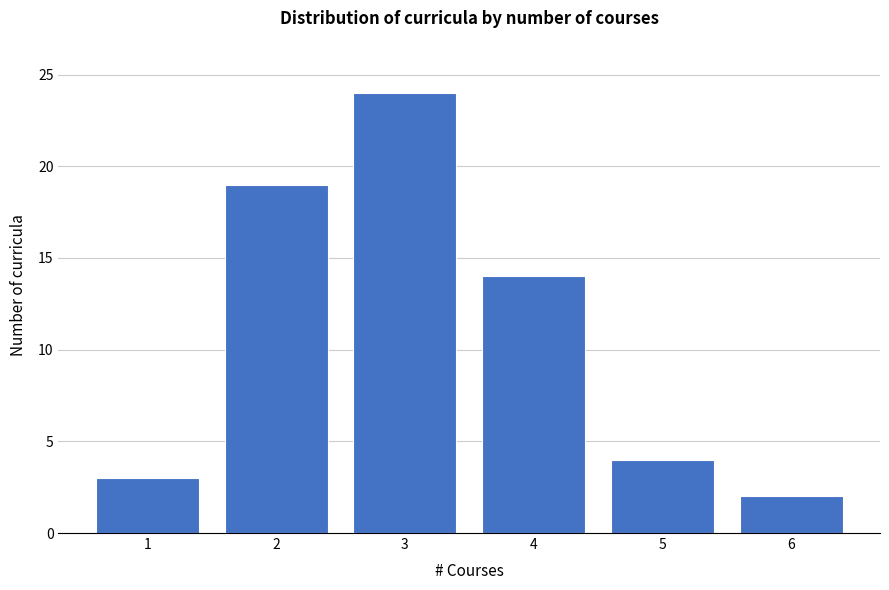

Which range on the x-axis has the tallest bar?

2.5 to 3.5